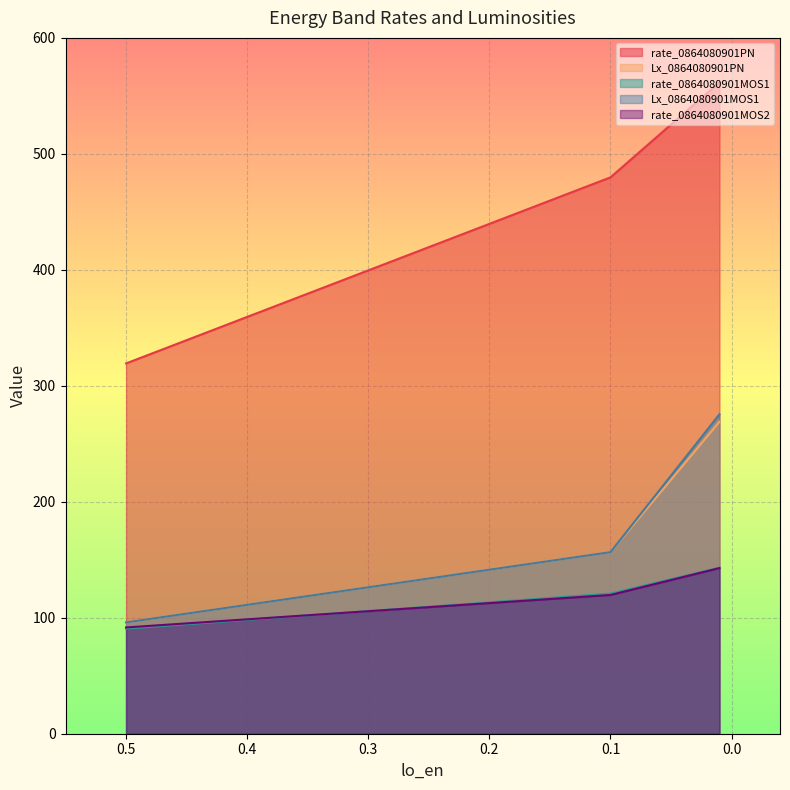

Which category has the highest value in the rate_0864080901MOS2 series?

0.01